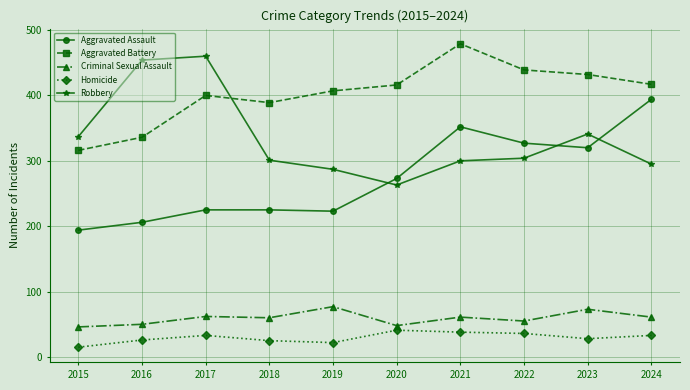

Is the value of Aggravated Assault at 2019 greater than the value of Homicide at 2020?

Yes